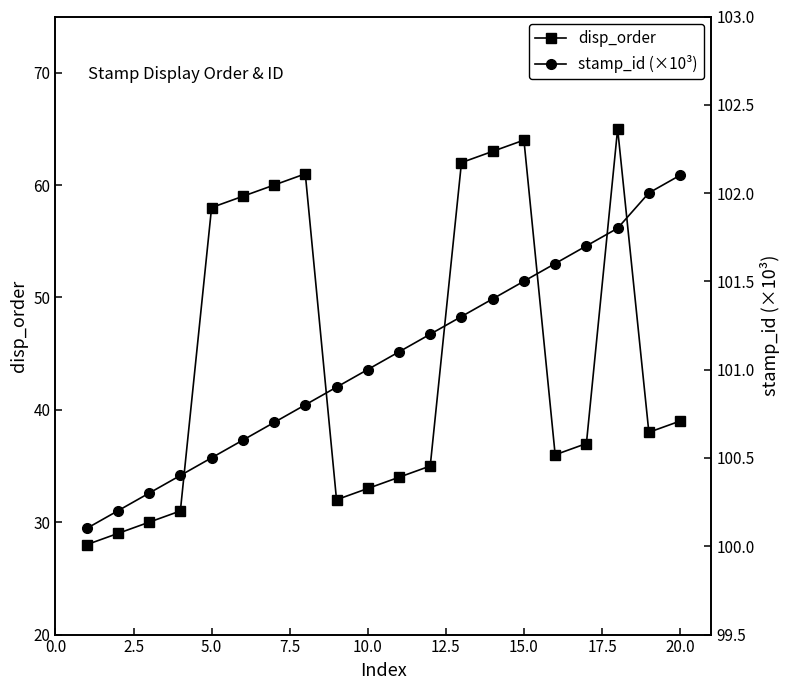

True or false: disp_order and stamp_id (×10³) cross at least once.

False